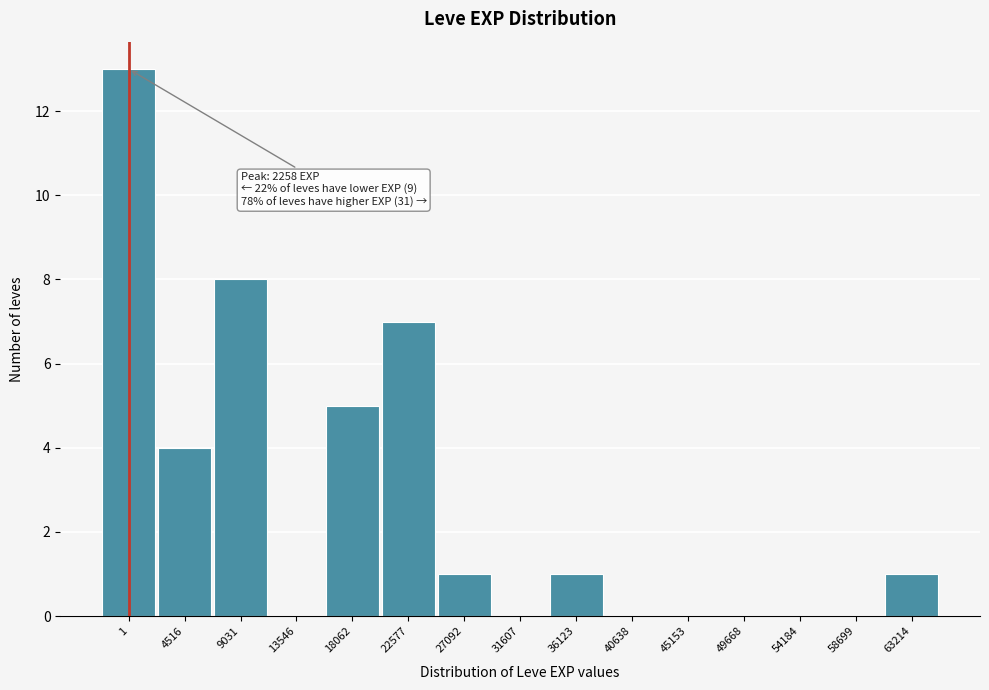

Reading left to right, extract all data points from this chart.

1=13	4516=4	9031=8	13546=0	18062=5	22577=7	27092=1	31607=0	36123=1	40638=0	45153=0	49668=0	54184=0	58699=0	63214=1